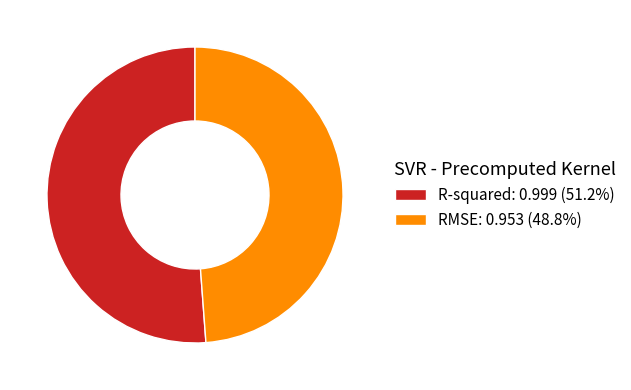

Is it true that RMSE is 55% of the pie?

False